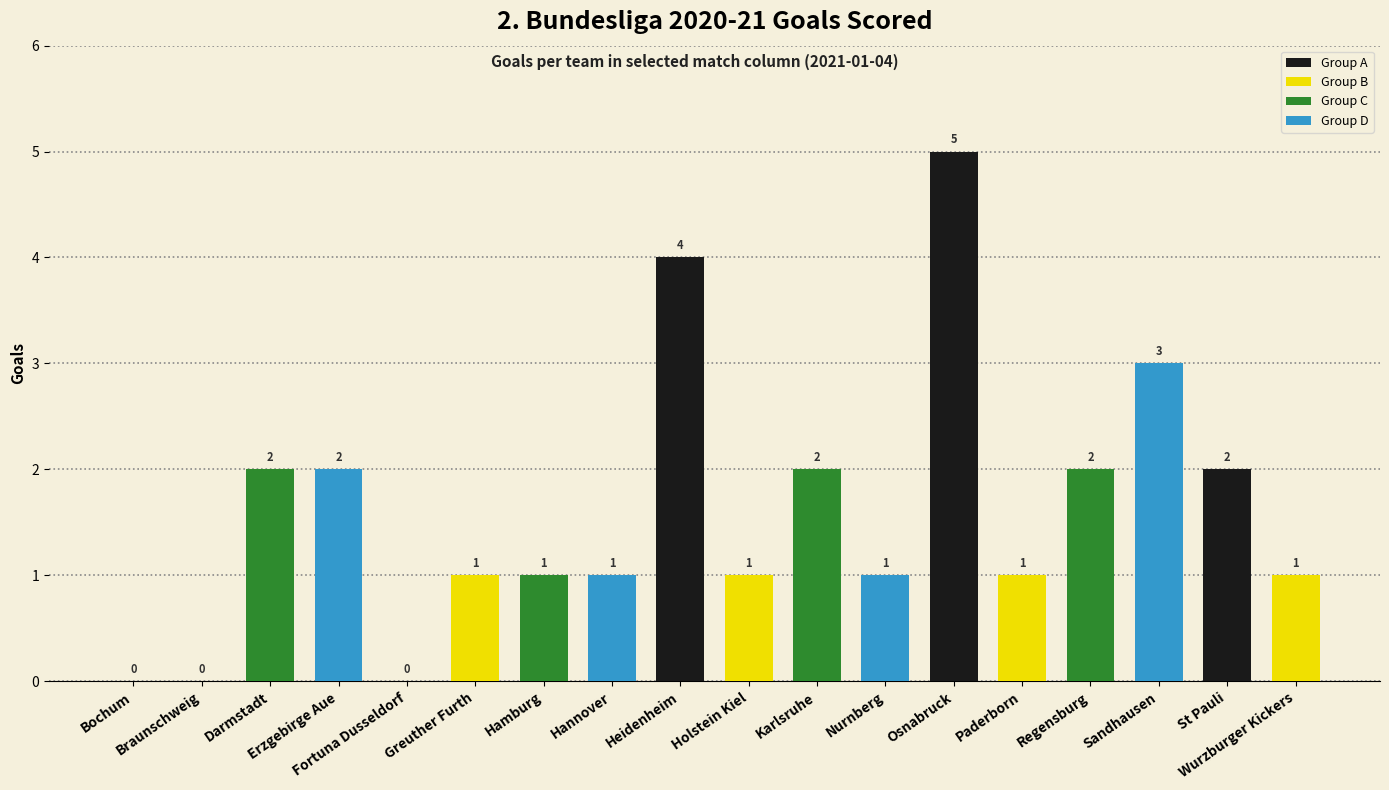

What is the sum of all values?

29